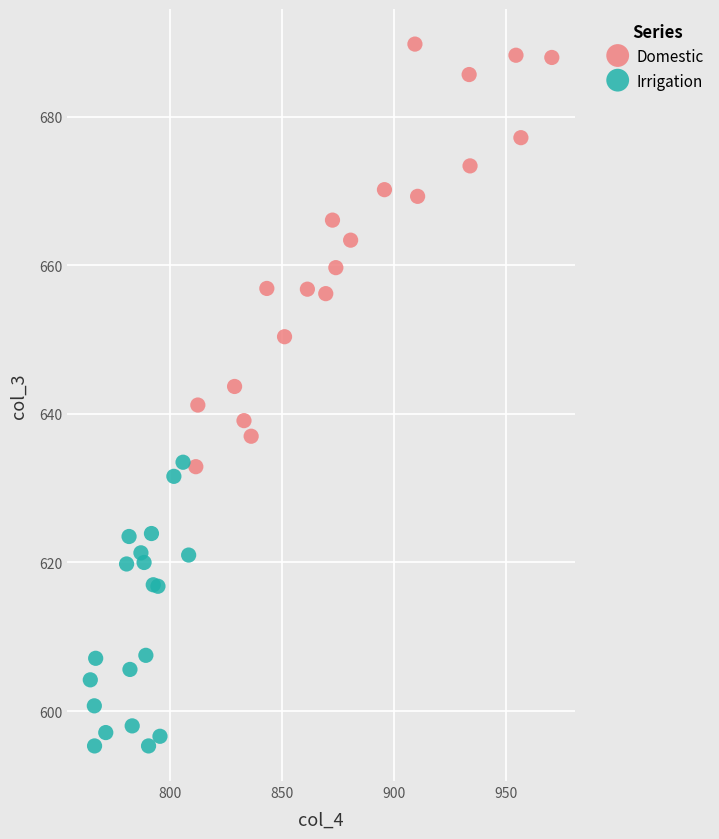

Which series contains the lowest Y value?

Irrigation